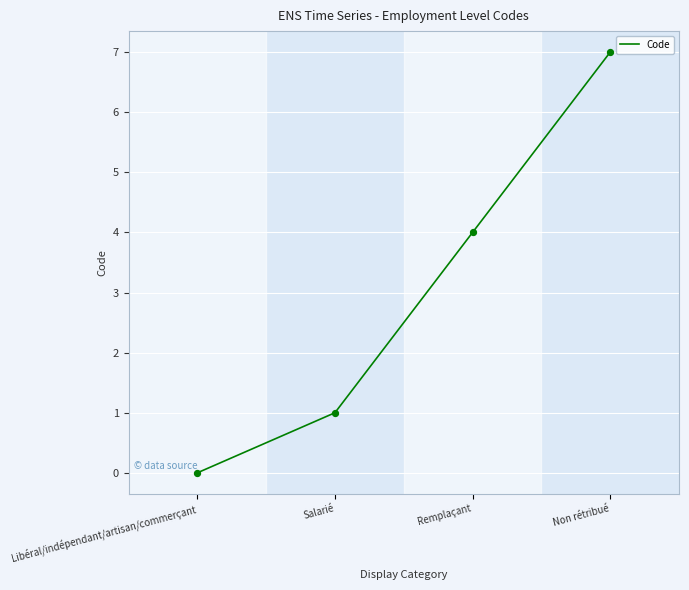

Which has a higher value, Salarié or Remplaçant?

Remplaçant